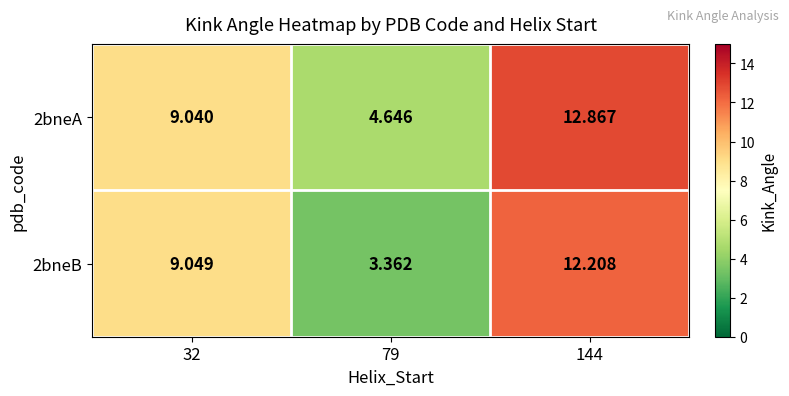

Is the value of 2bneB at 32 greater than the value of 2bneA at 32?

Yes